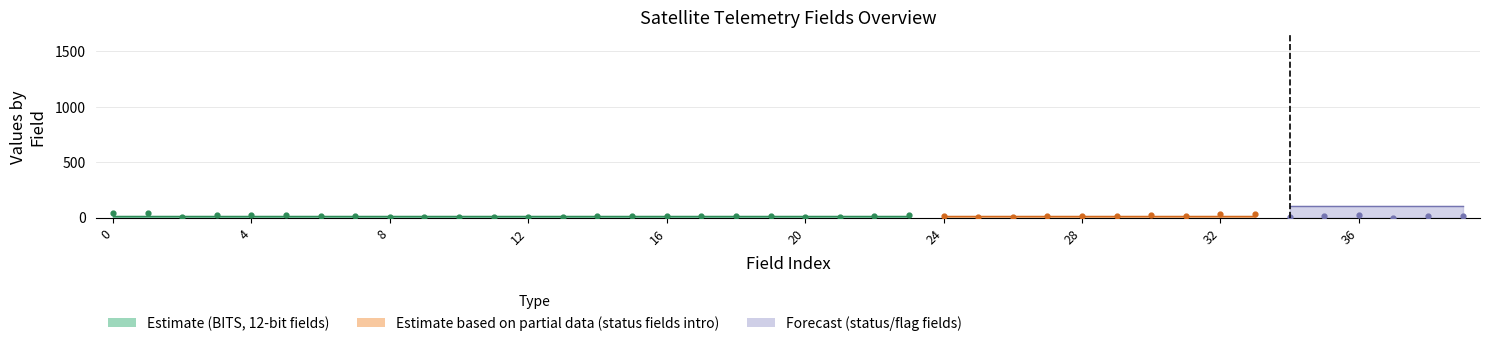

Which has a higher value, 23 or 4?

4